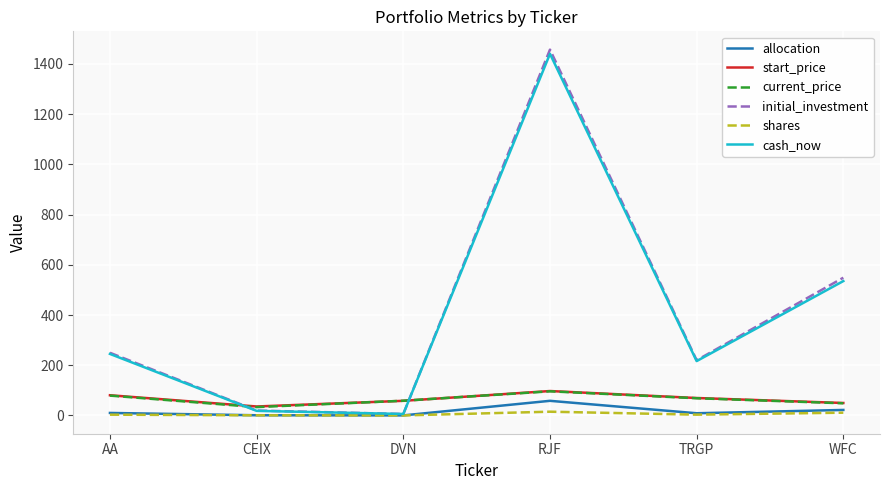

What is the maximum value for cash_now?

1440.0